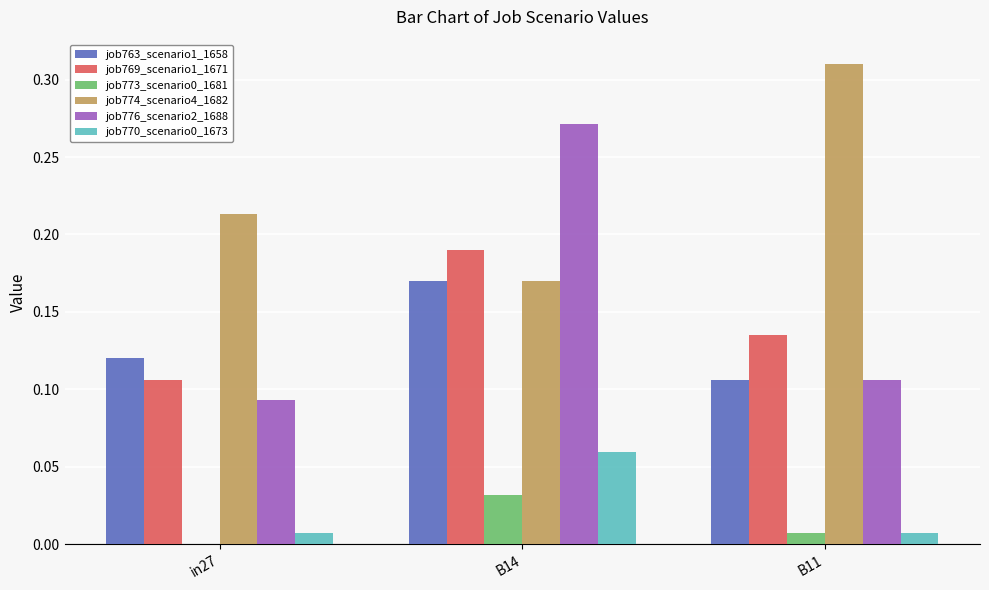

At which category does the chart reach its peak across all series?

B11